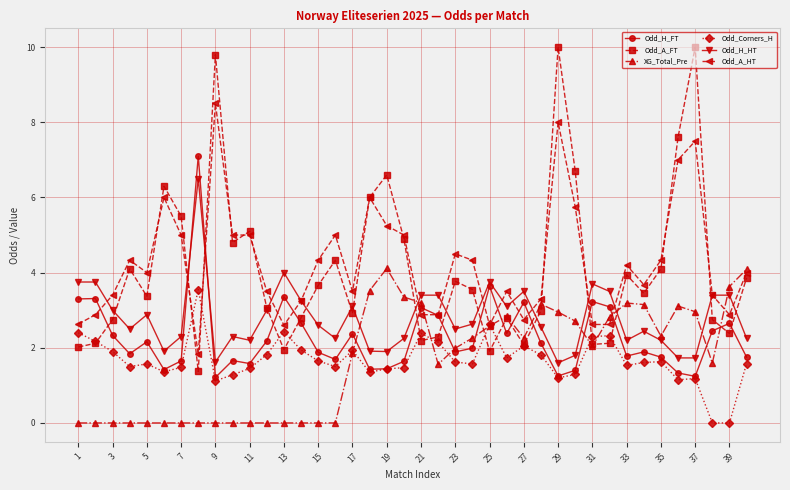

What is the value of the Odd_Corners_H point at the 4th from the left?

1.5